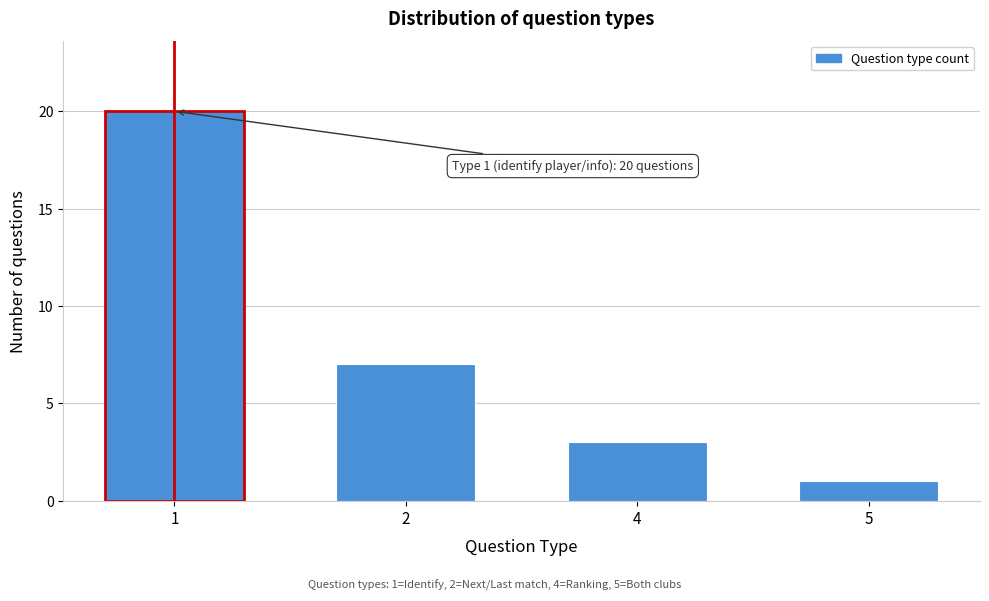

Reading left to right, transcribe all the data shown in this chart.

1=20	2=7	4=3	5=1